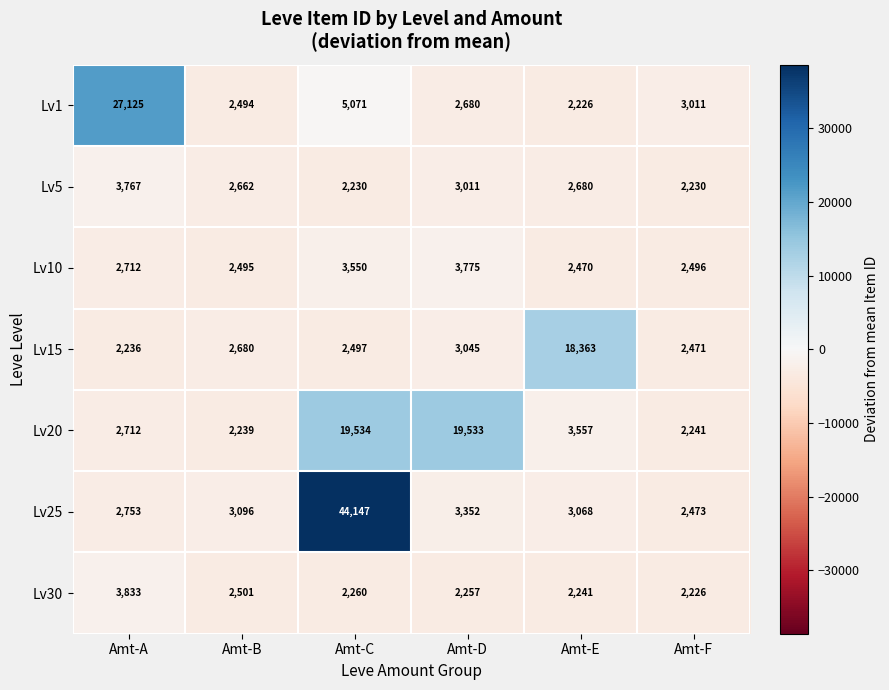

The Lv15 series shows 1143 at Amt-A. True or false?

False